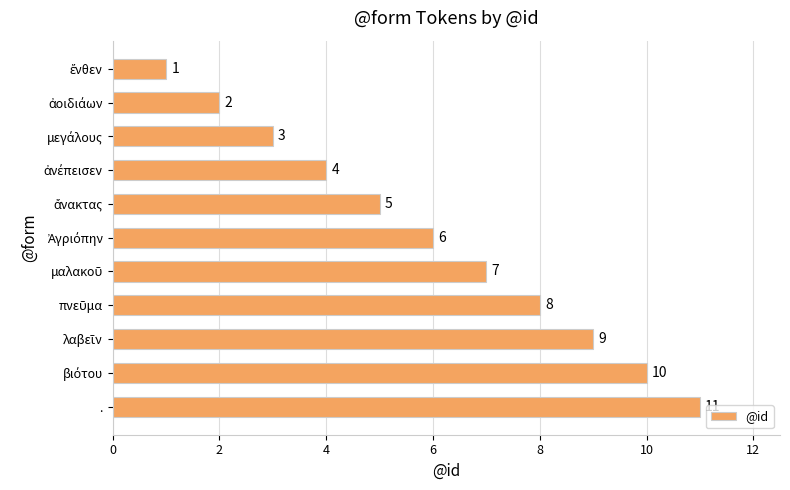

Count the values in the range 3 to 9.

7